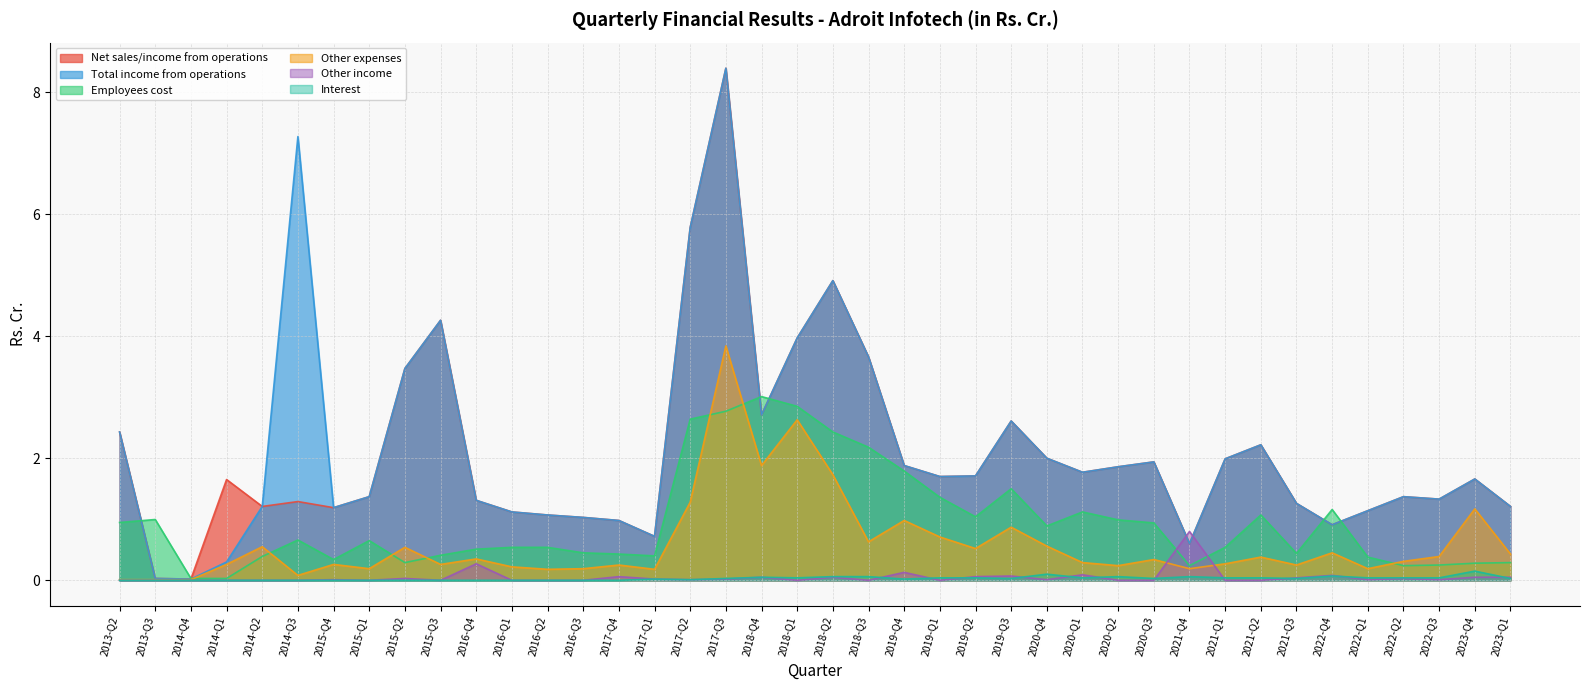

Which series has the widest spread of values?

Net sales/income from operations